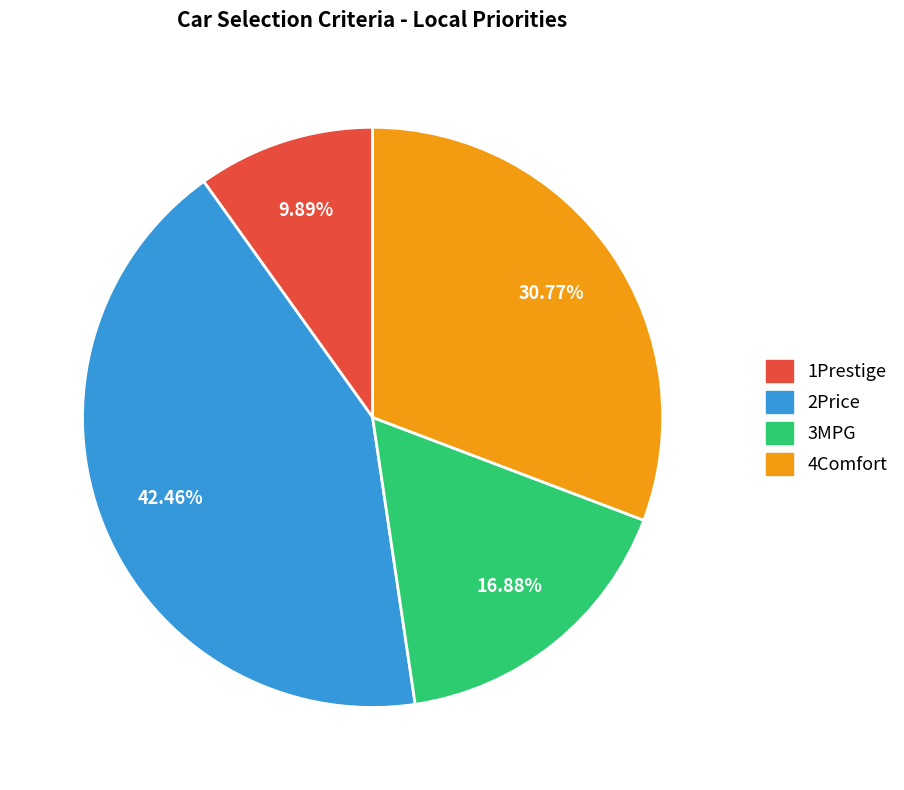

To the nearest percent, what is the combined percentage of 1Prestige and 2Price?

52%